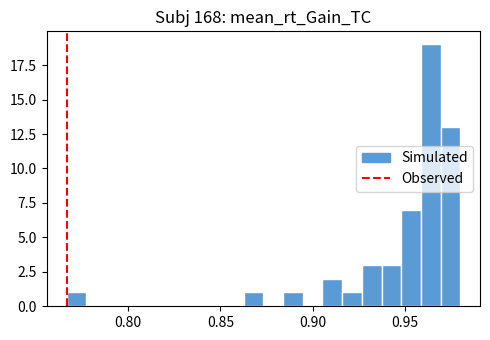

Read against the x-axis, roughly where is the centre of the tallest bar?

0.965